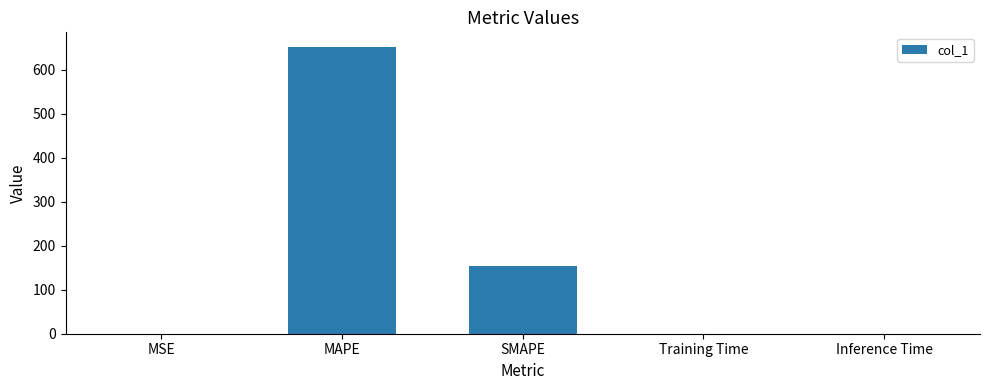

The chart shows a value of 153.0 at SMAPE. True or false?

True